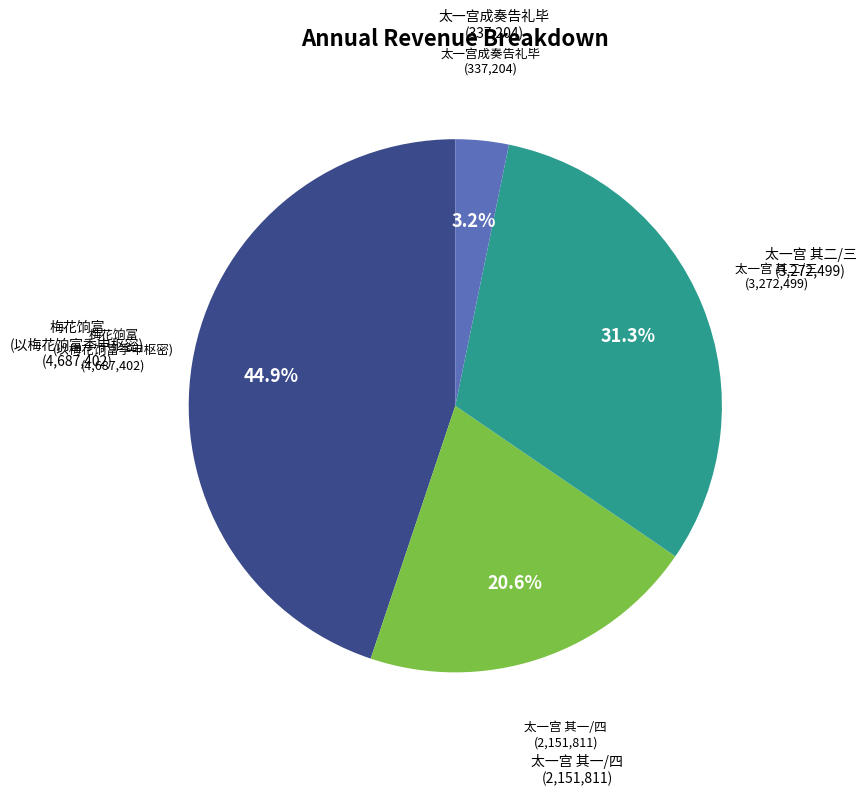

How many slices are in this pie chart?

4